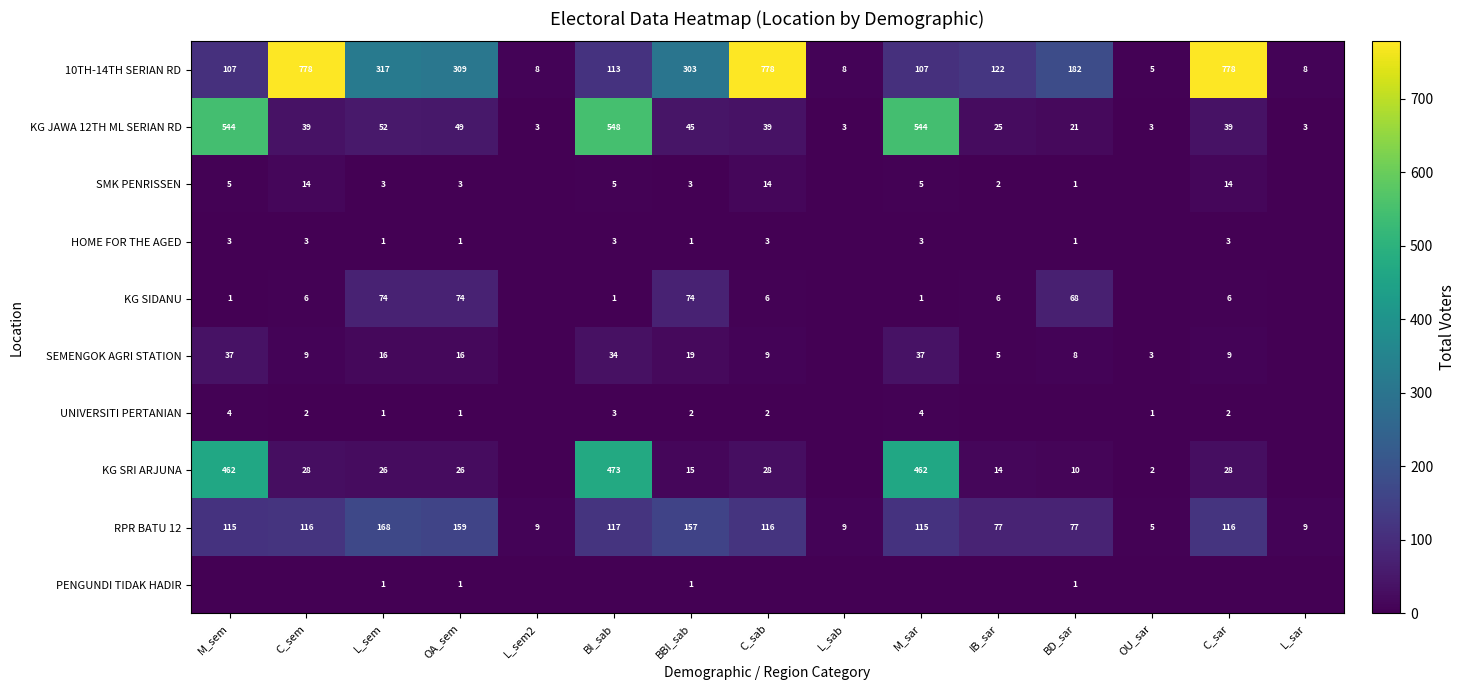

What is the sum of all KG JAWA 12TH ML SERIAN RD values?

1957